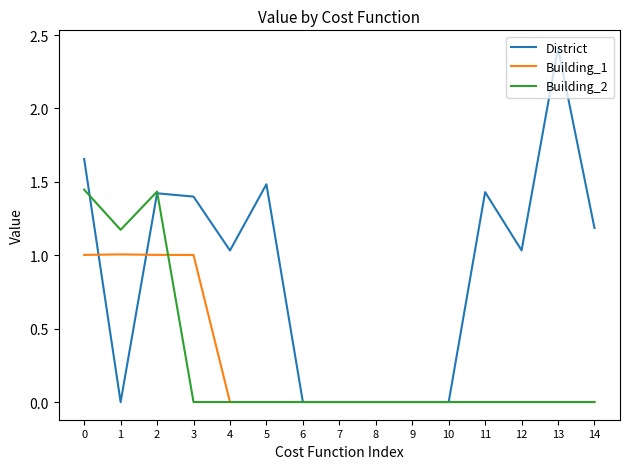

The Building_1 series shows 0.0 at 6. True or false?

True